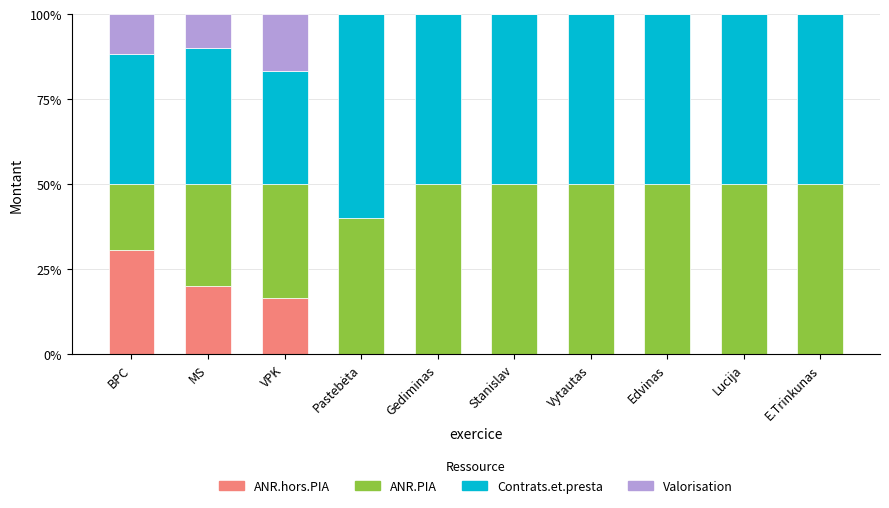

What are all the series names shown in the legend?

ANR.hors.PIA, ANR.PIA, Contrats.et.presta, Valorisation